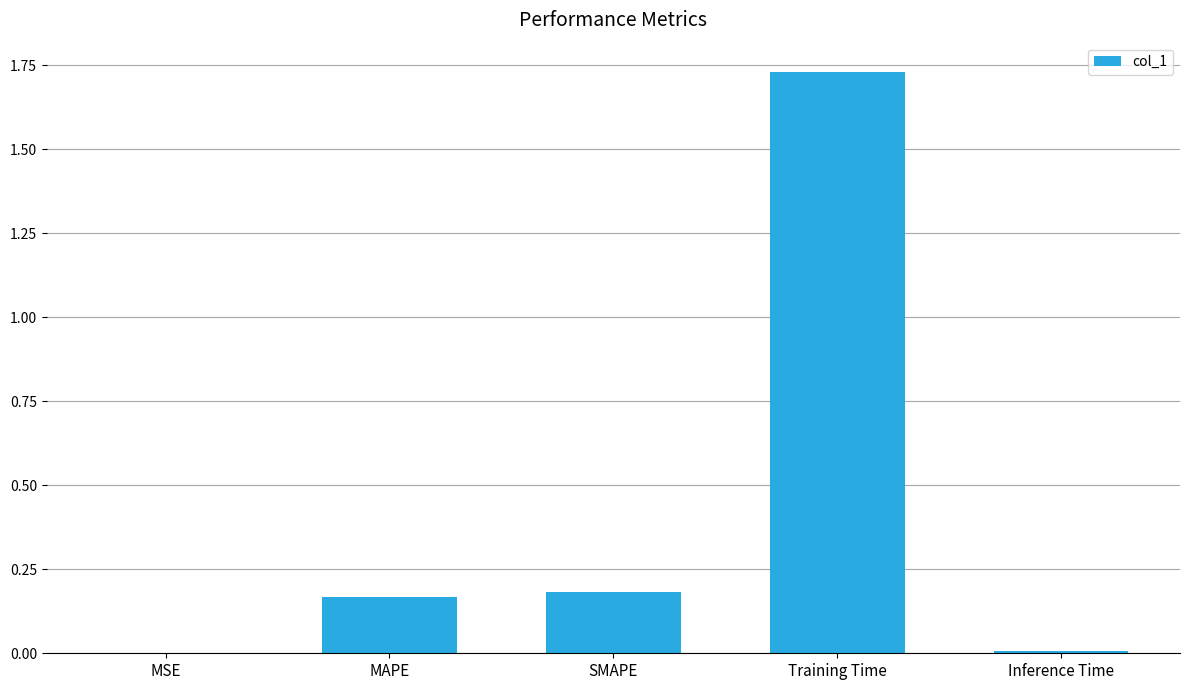

Between Inference Time and Training Time, which is larger?

Training Time